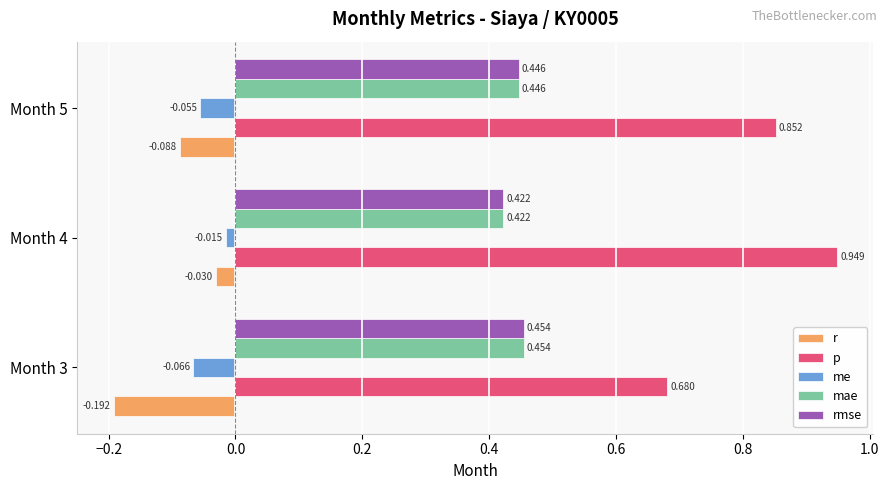

Is the value of p at Month 5 greater than the value of me at Month 3?

Yes